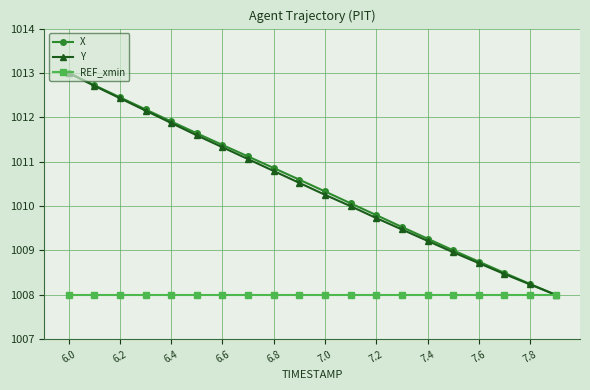

What is the lowest value of the REF_xmin series?

1008.0